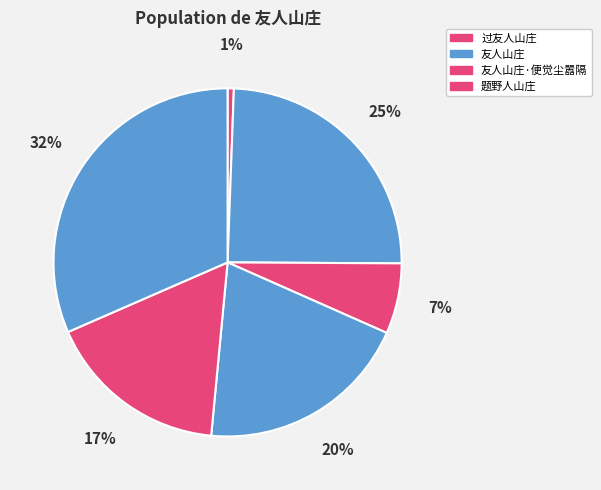

To the nearest percent, what is the difference between the largest and smallest slice percentages?

31%